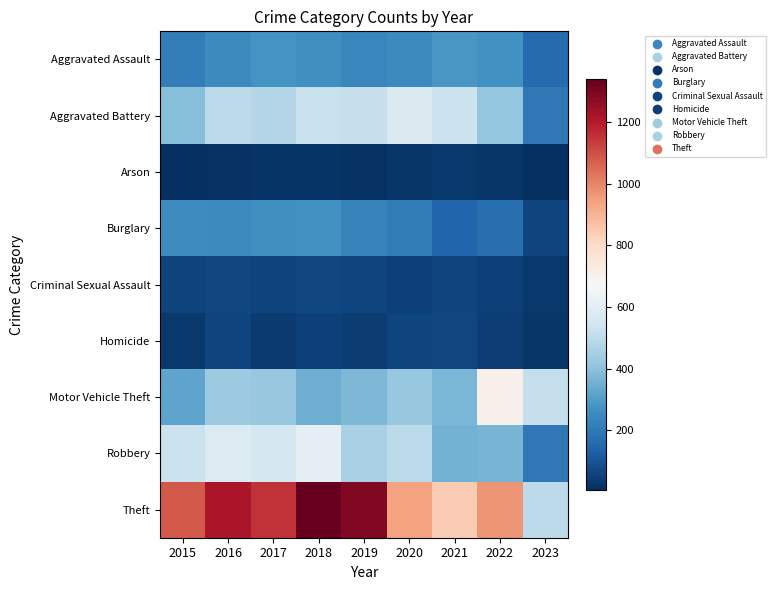

Reading left to right, list all the values displayed in this chart.

Aggravated Assault: 2015=210	2016=250	2017=276	2018=265	2019=238	2020=249	2021=284	2022=267	2023=160
Aggravated Battery: 2015=387	2016=492	2017=480	2018=522	2019=521	2020=575	2021=531	2022=416	2023=196
Arson: 2015=7	2016=15	2017=18	2018=19	2019=17	2020=26	2021=29	2022=24	2023=11
Burglary: 2015=256	2016=250	2017=264	2018=269	2019=229	2020=207	2021=147	2022=170	2023=59
Criminal Sexual Assault: 2015=58	2016=69	2017=55	2018=65	2019=60	2020=51	2021=64	2022=49	2023=29
Homicide: 2015=32	2016=59	2017=37	2018=49	2019=40	2020=63	2021=69	2022=47	2023=27
Motor Vehicle Theft: 2015=321	2016=429	2017=419	2018=350	2019=376	2020=418	2021=369	2022=707	2023=512
Robbery: 2015=527	2016=579	2017=553	2018=608	2019=458	2020=491	2021=356	2022=363	2023=197
Theft: 2015=1079	2016=1218	2017=1155	2018=1338	2019=1287	2020=938	2021=839	2022=968	2023=496